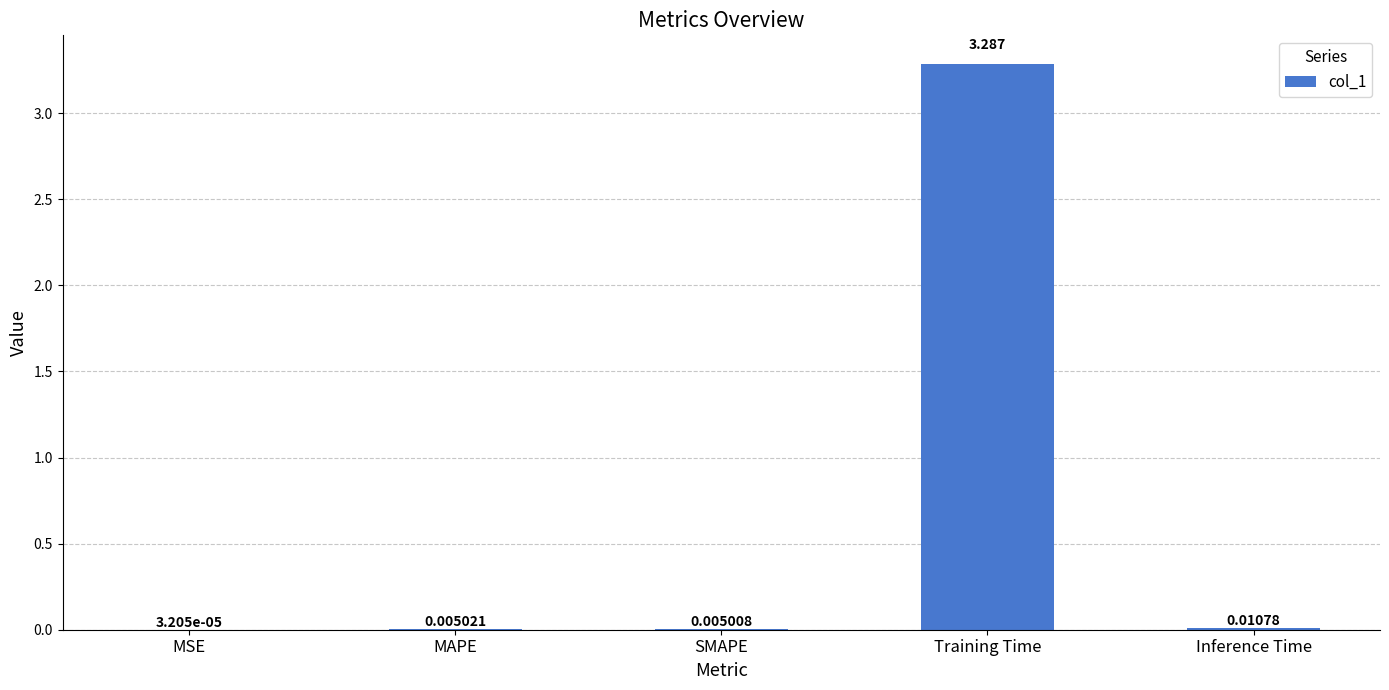

What is the change in value from MAPE to Training Time?

+3.3